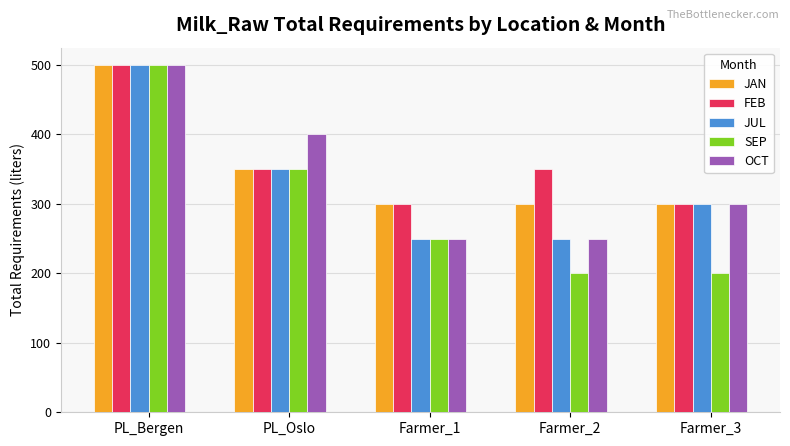

What is the total value across all series at Farmer_2?

1350